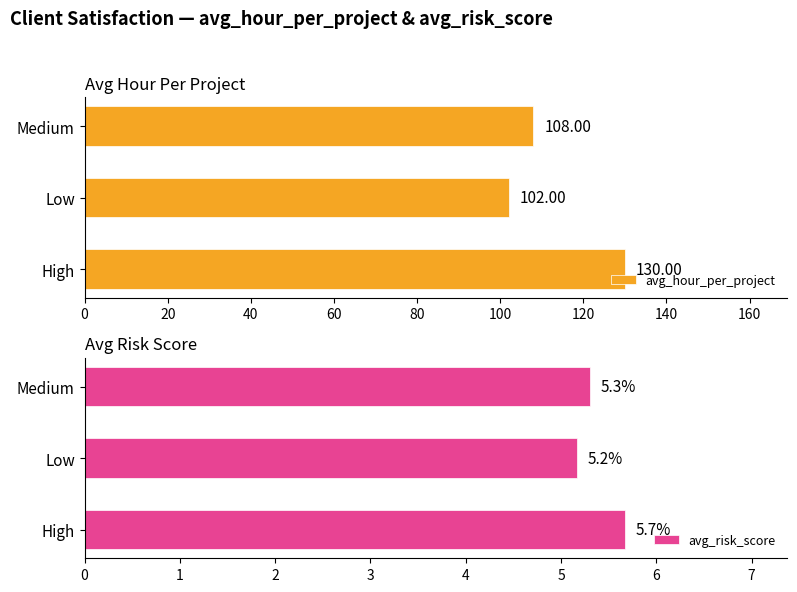

What is the value of the avg_risk_score bar at the 2nd from the left?

5.2